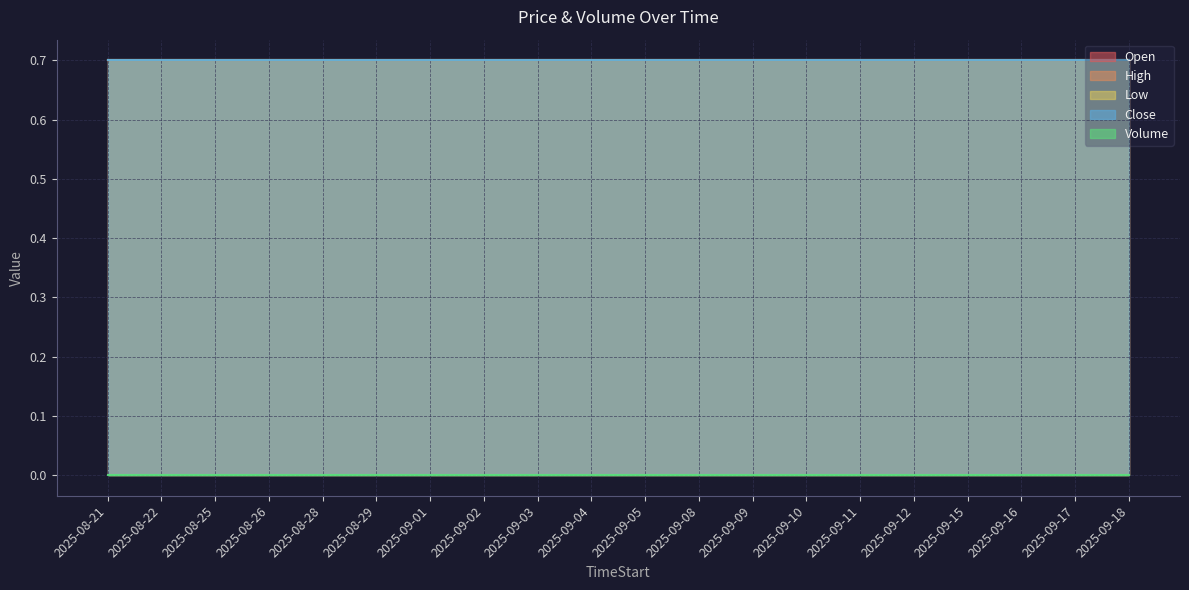

What is the total value across all series at 2025-09-09?

2.8